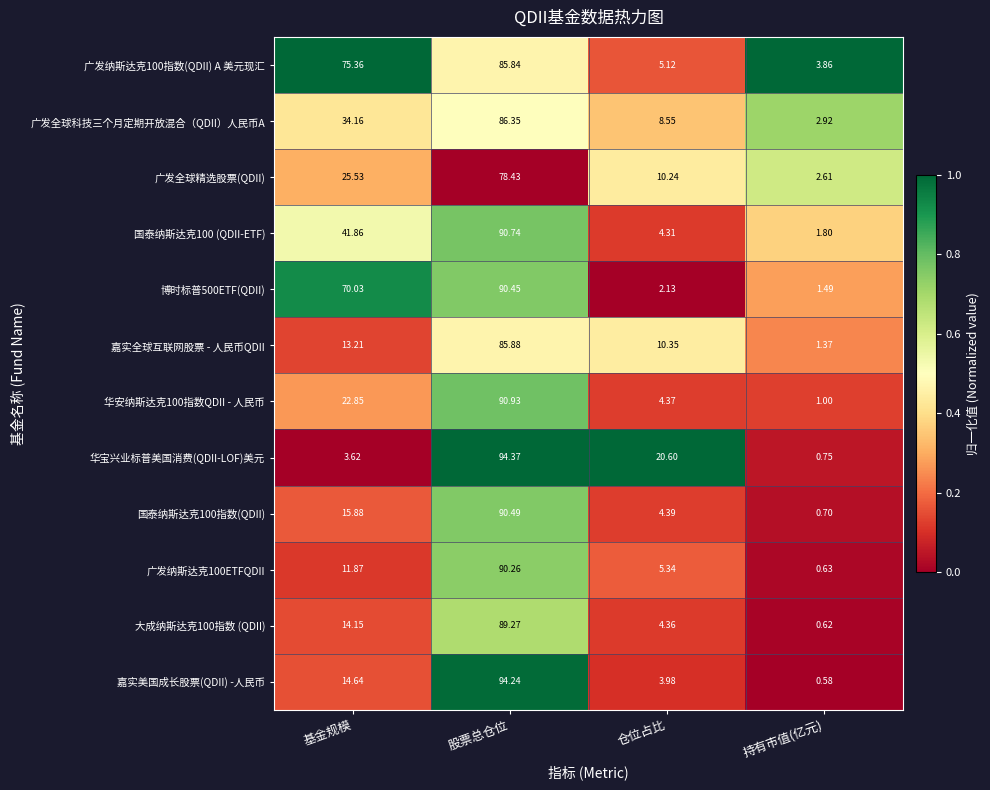

At which label does 华宝兴业标普美国消费(QDII-LOF)美元 reach its peak?

股票总仓位